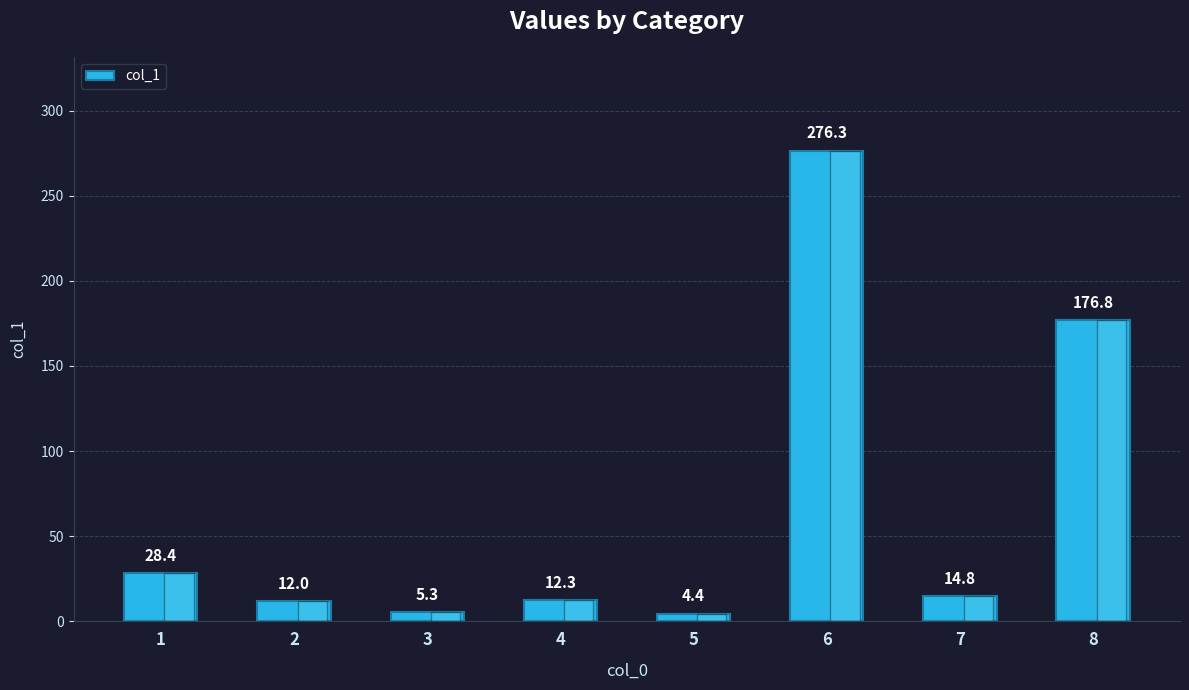

Reading left to right, transcribe all the data shown in this chart.

28.4	12.0	5.3	12.3	4.4	276.3	14.8	176.8